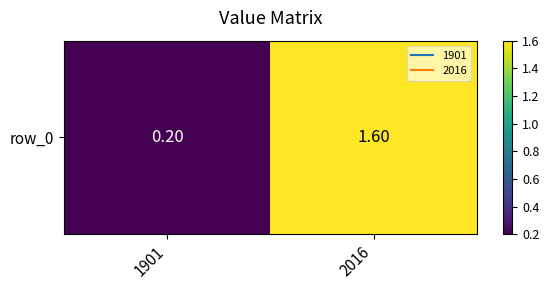

Reading left to right, extract all data points from this chart.

1901=0.2	2016=1.6